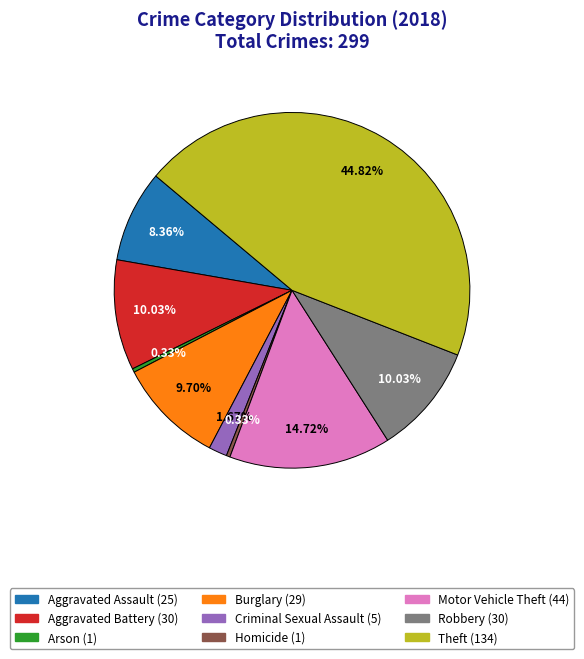

What percentage is the Aggravated Battery slice, to the nearest percent?

10%